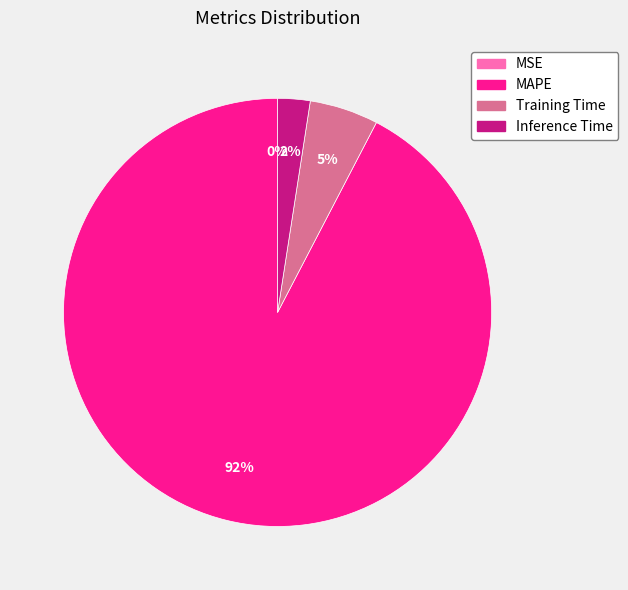

Is the sum of Inference Time and MAPE greater than half?

Yes